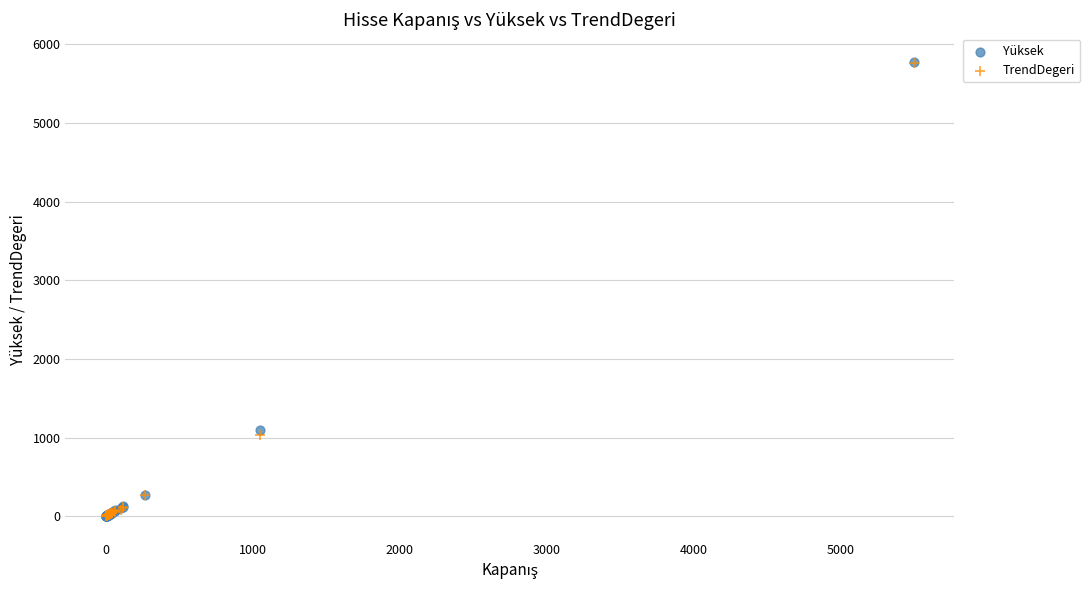

Which series has the widest spread of Y values?

Yüksek